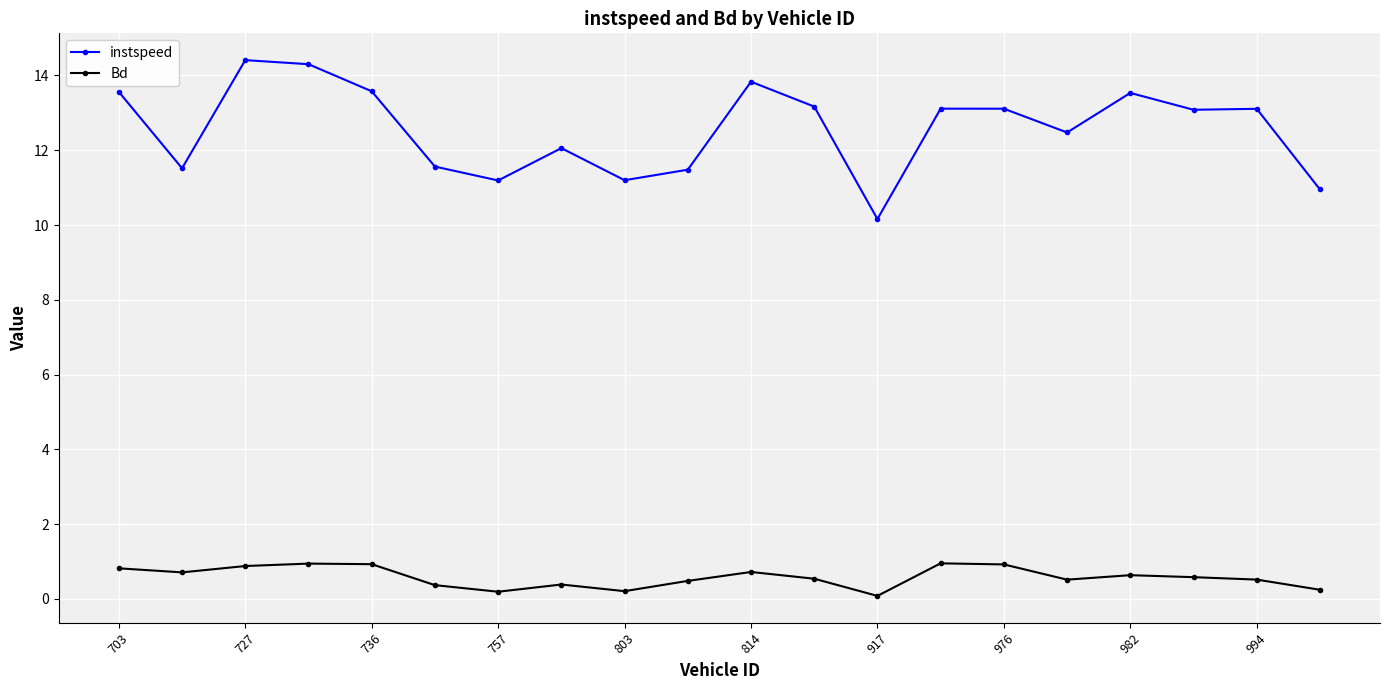

True or false: Bd has more than 2 points higher than both neighbors.

True